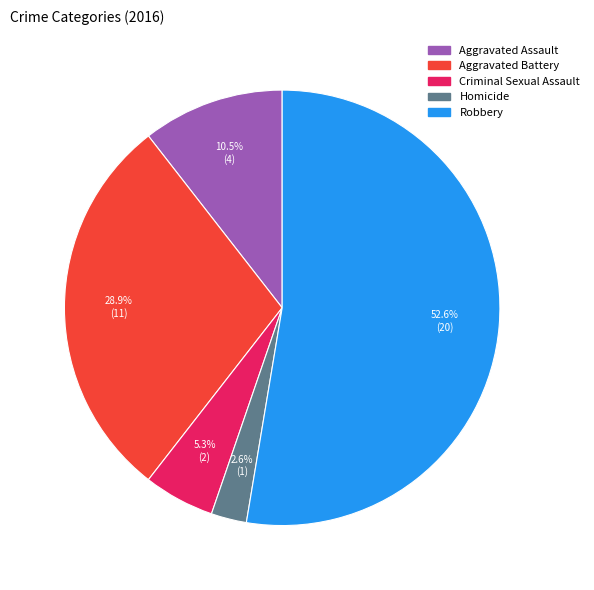

To the nearest percent, what percentage of the pie is Robbery?

53%